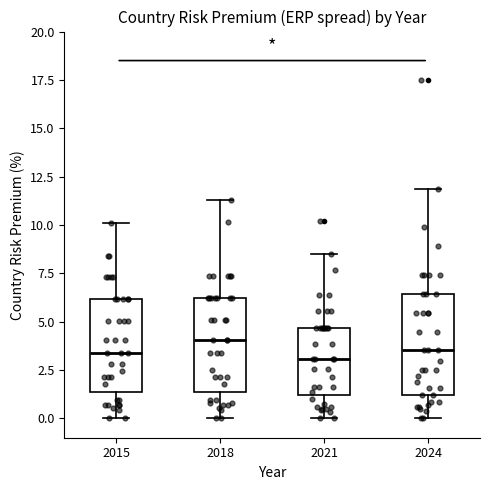

Reading left to right, read every box against the y-axis: the position of its median line, the range the box covers, and the ends of its whiskers. The values are not printed on the chart, so give them approximately, as read against the axis.

2015: median 3.5, box 1.5 to 6.0, whiskers 0.0 to 10.0
2018: median 4.0, box 1.5 to 6.0, whiskers 0.0 to 11.5
2021: median 3.0, box 1.0 to 4.5, whiskers 0.0 to 8.5
2024: median 3.5, box 1.0 to 6.5, whiskers 0.0 to 12.0